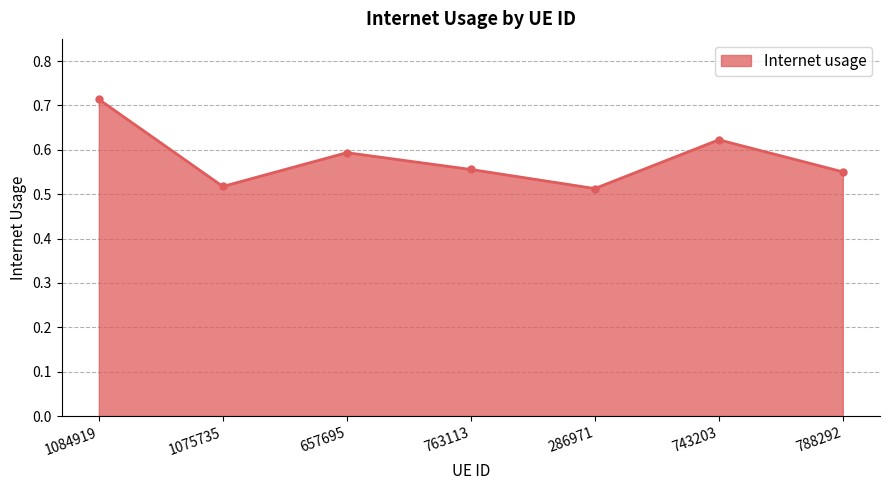

Which label corresponds to the largest value in the chart?

1084919